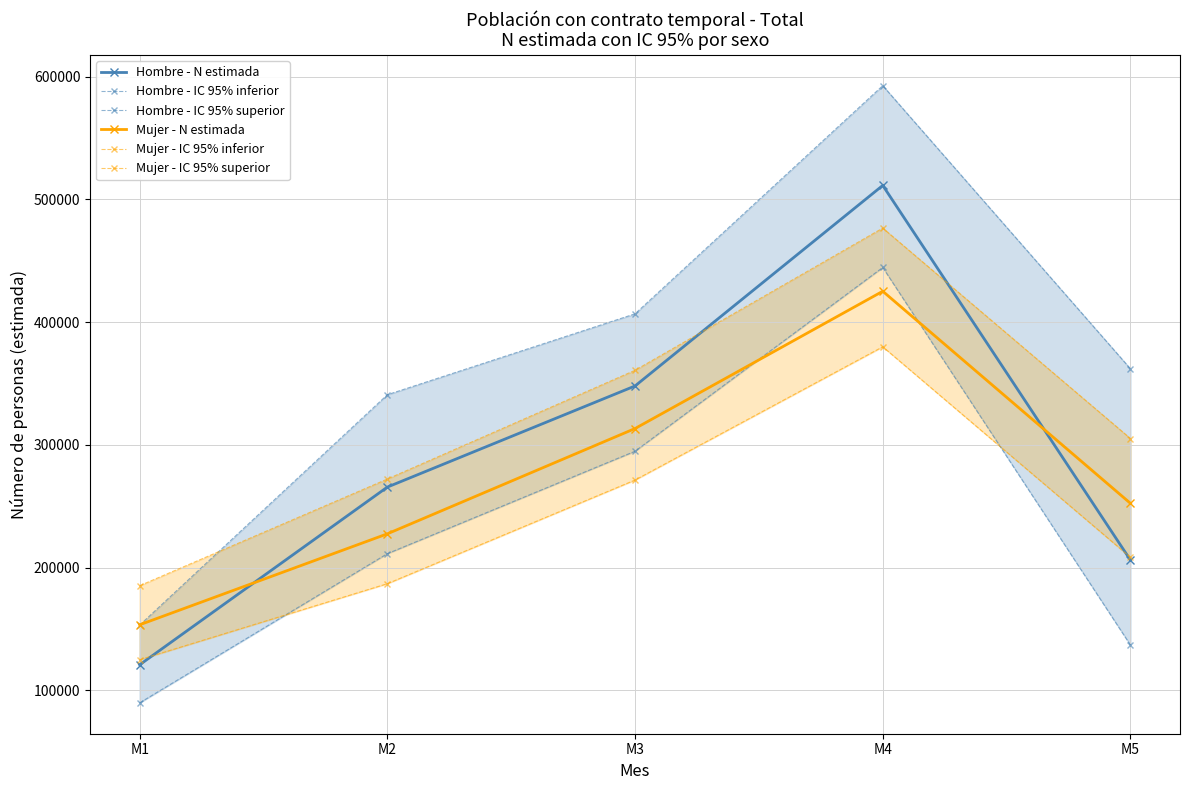

Is this an area chart (filled region under the line)?

No